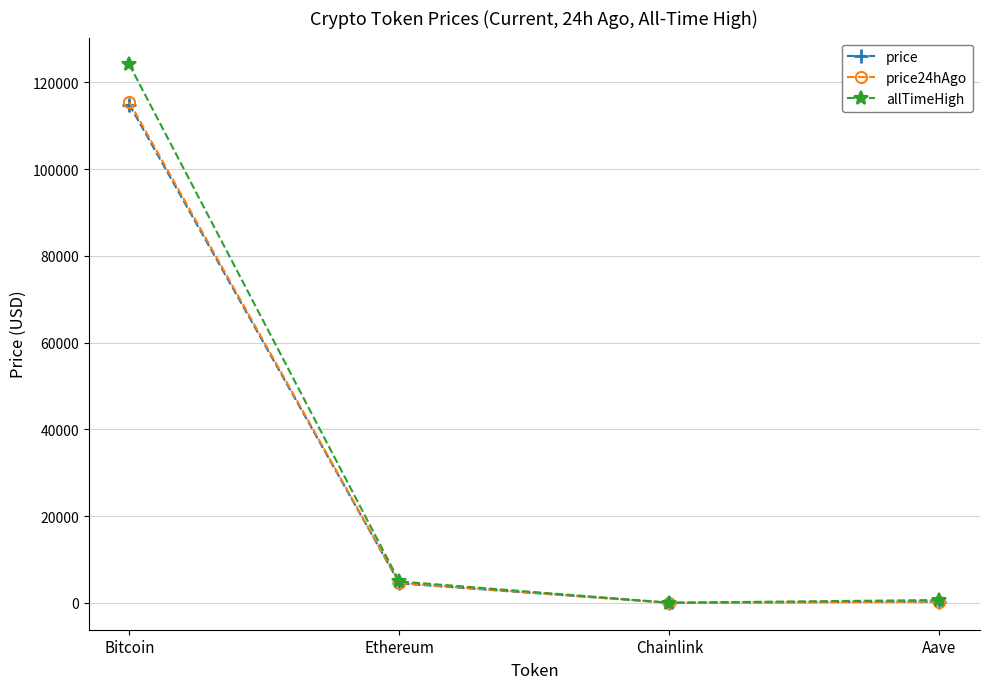

What is the difference between the allTimeHigh values at Aave and Ethereum?

4284.4